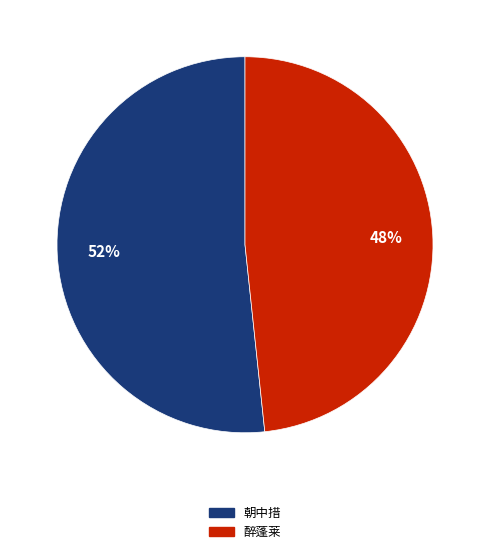

The 朝中措 slice represents 52% of the pie. True or false?

True